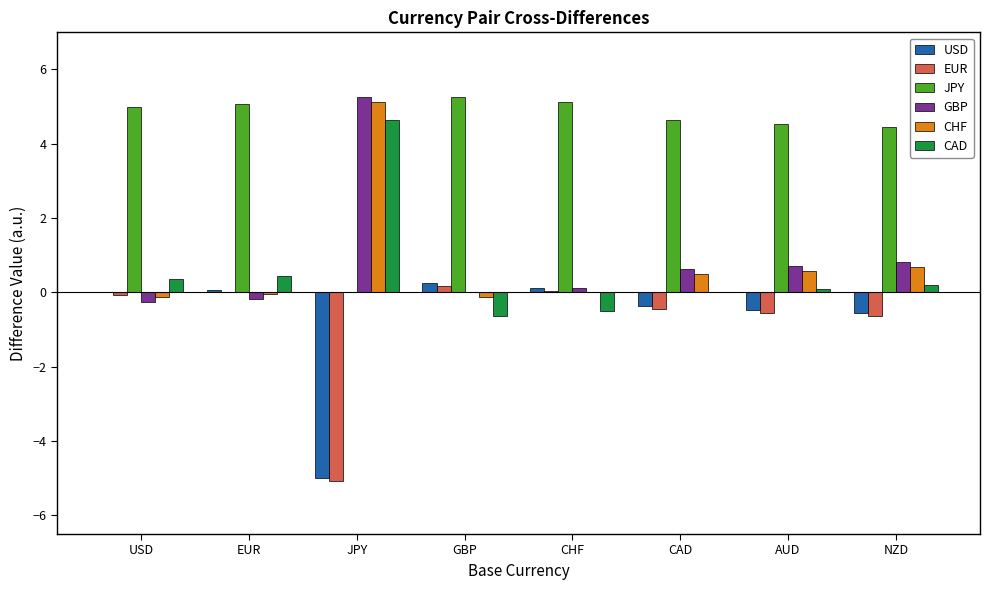

What are all the series names shown in the legend?

USD, EUR, JPY, GBP, CHF, CAD